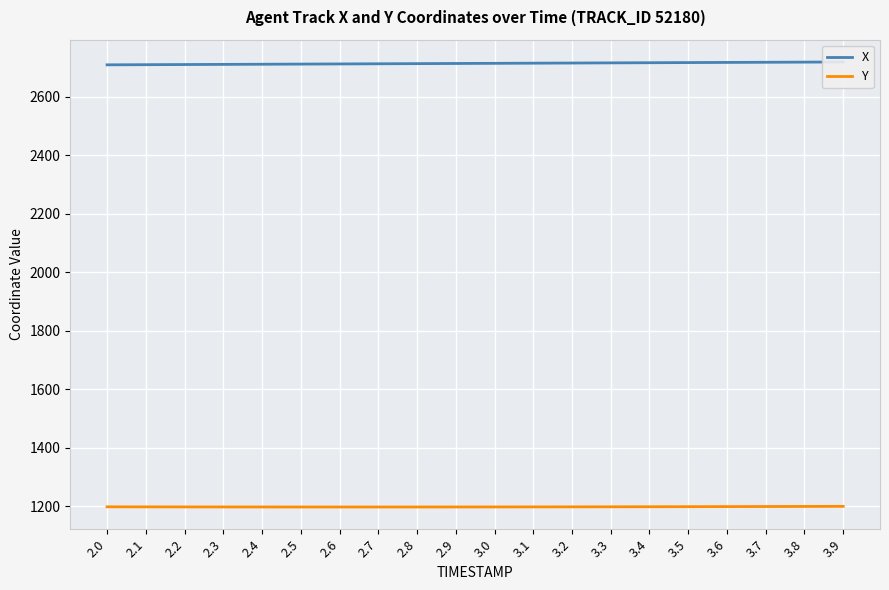

At which category does the chart reach its peak across all series?

3.9